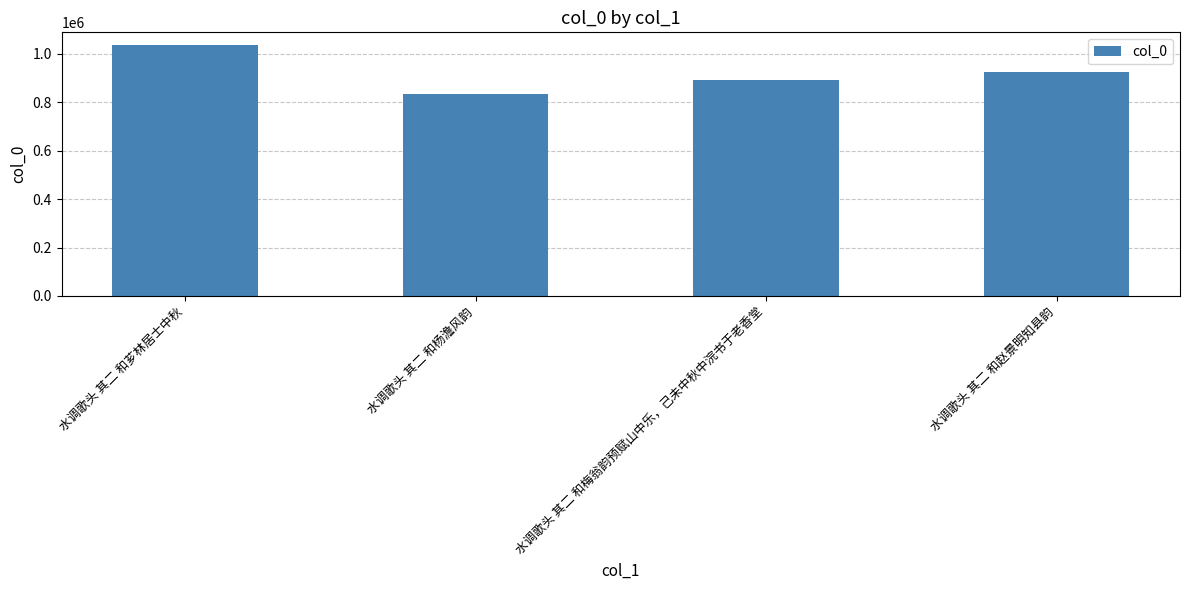

How many values are between 890764 and 1036669?

3